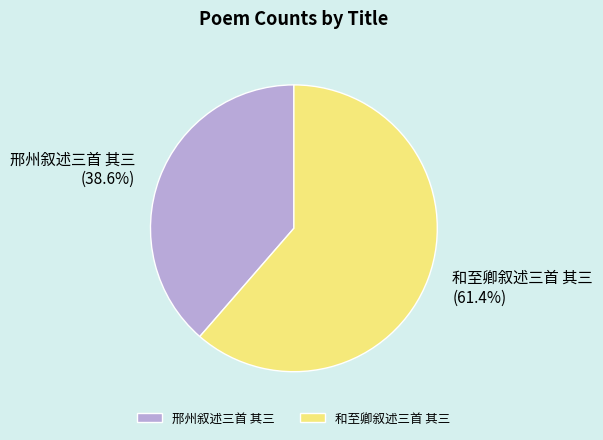

What is the largest slice in the pie chart?

和至卿叙述三首 其三